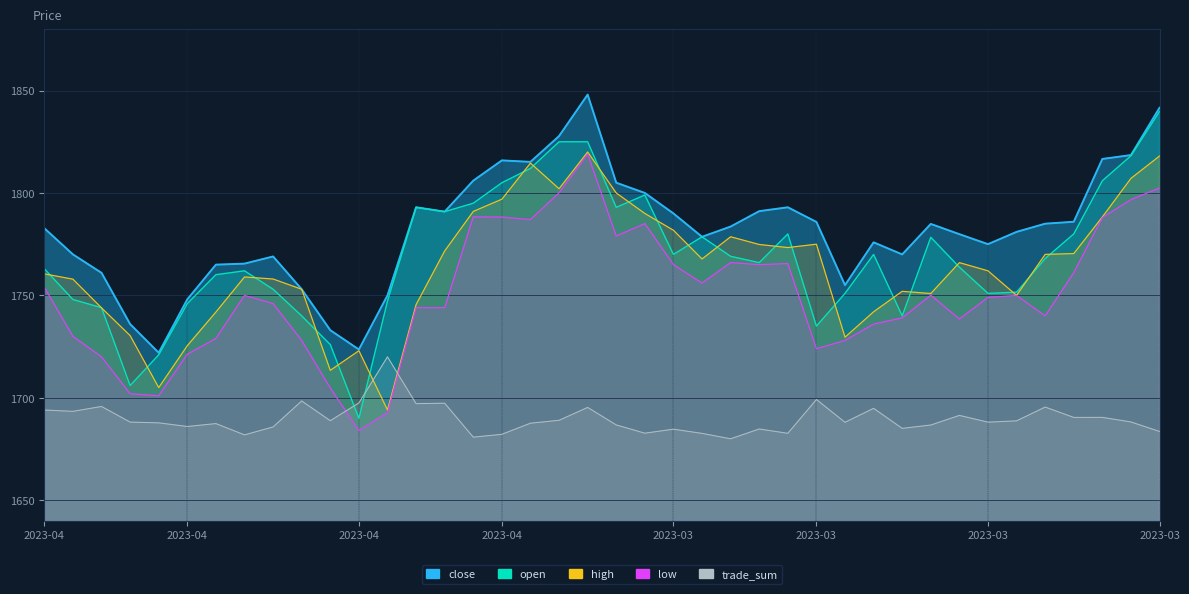

How many values in the close series are below 1783?

20